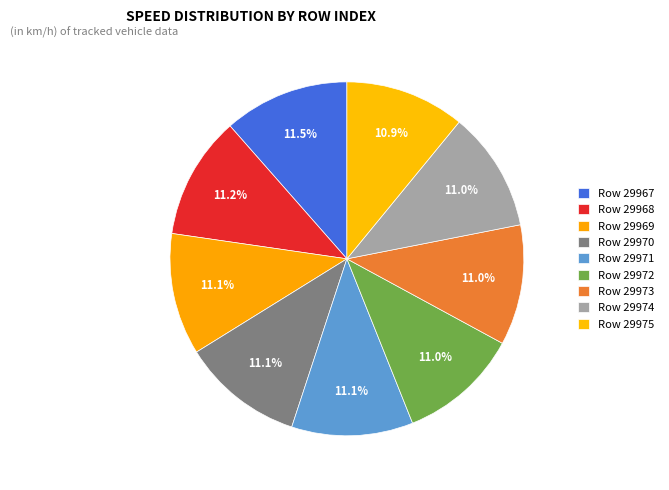

Does any single category account for the majority?

No